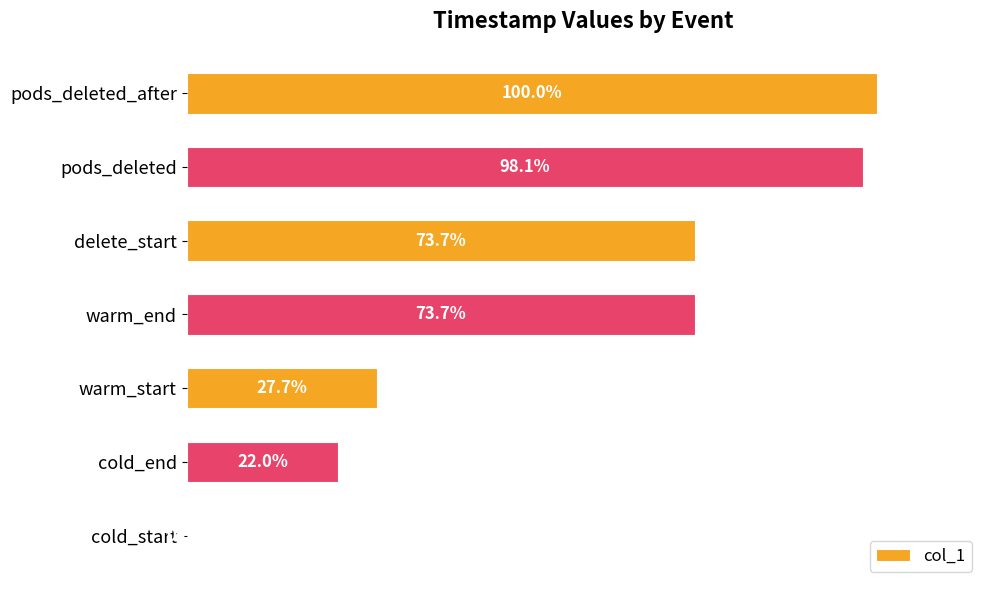

Where is the data nearest to the value 50?

warm_start